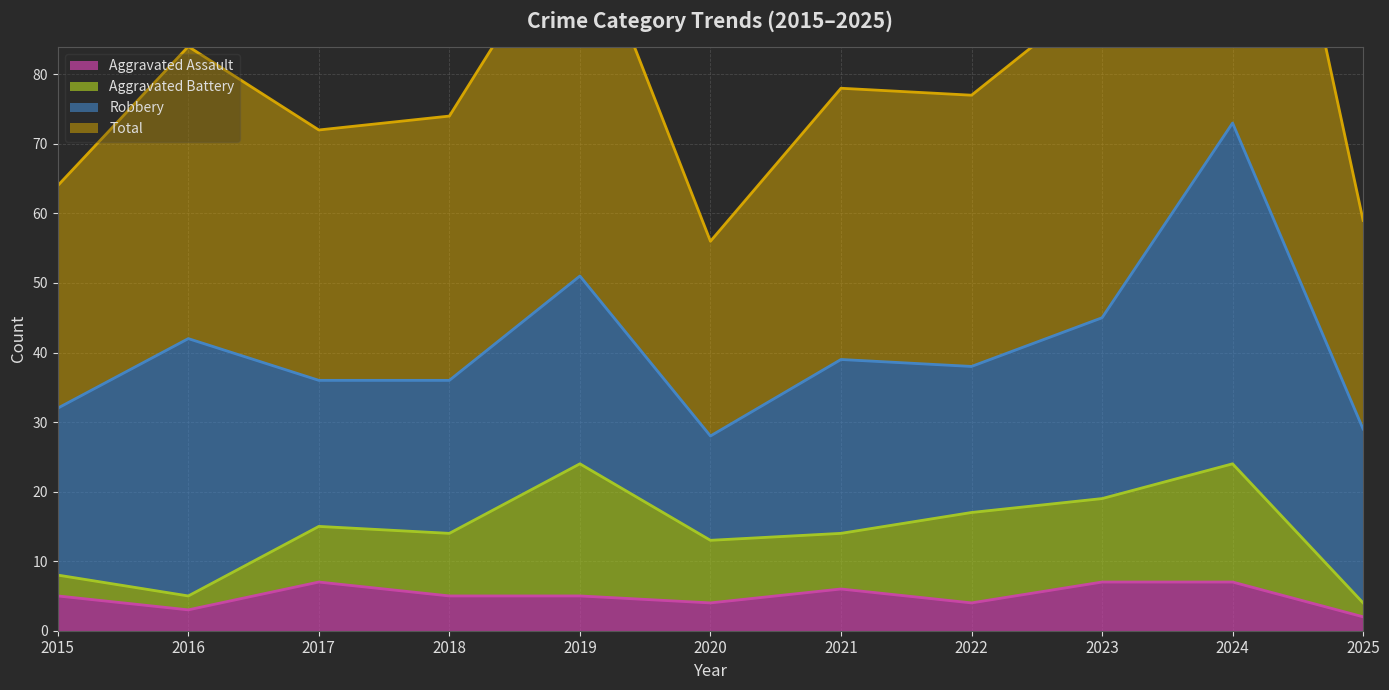

At which label does Aggravated Assault reach its minimum?

2025